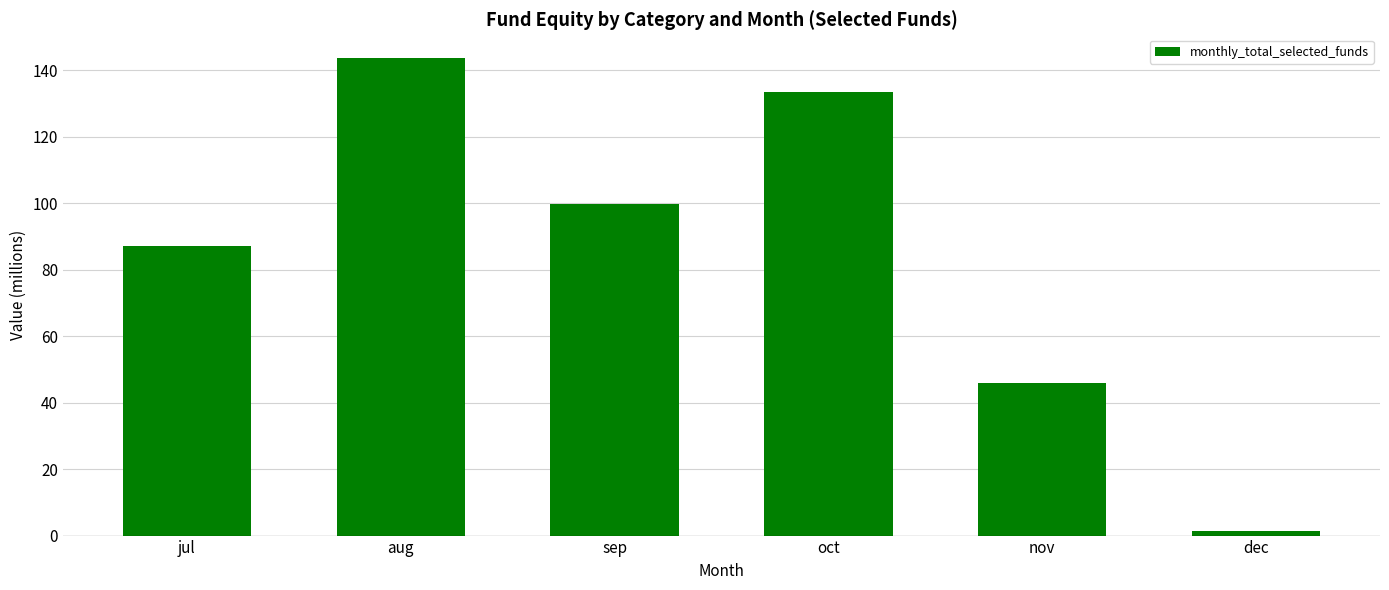

The value at sep is 172.4. True or false?

False